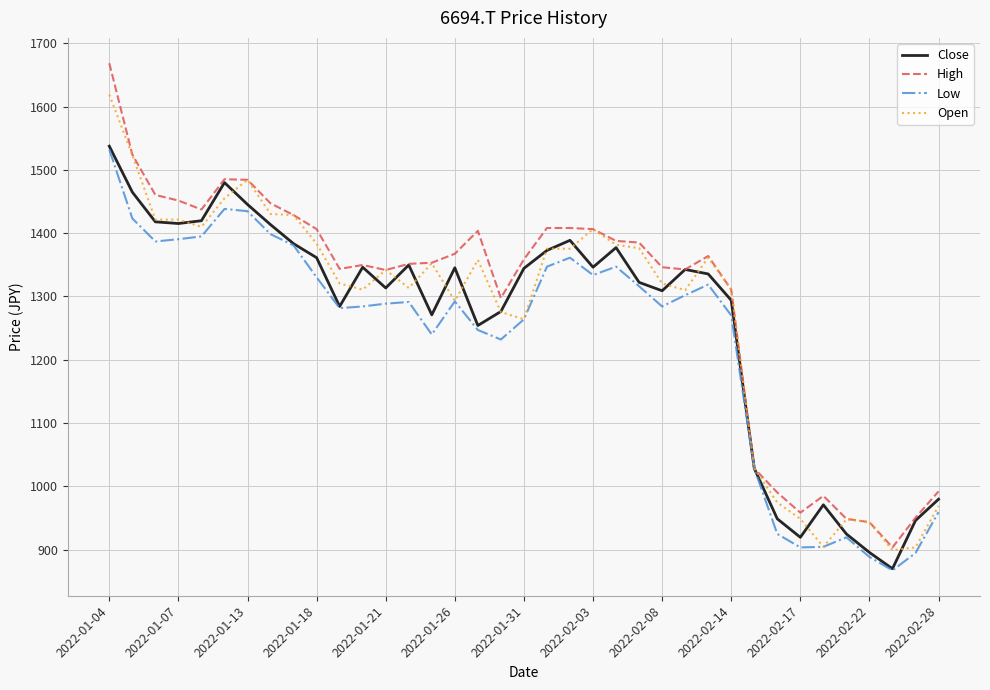

What is the greatest value displayed?

1668.6